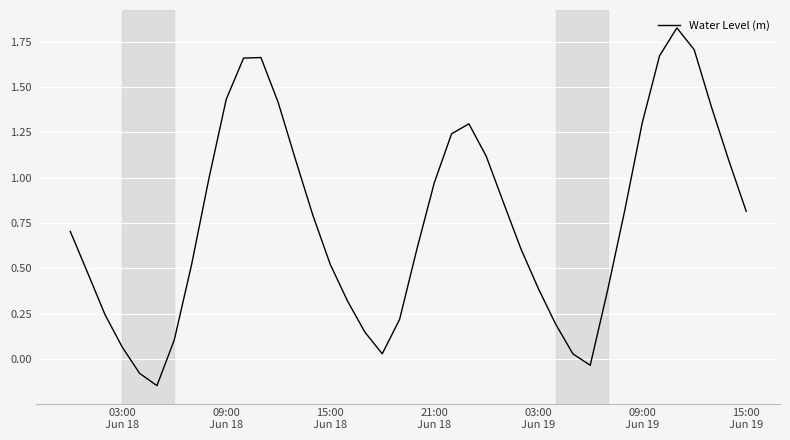

What is the difference between the maximum and minimum values?

2.0